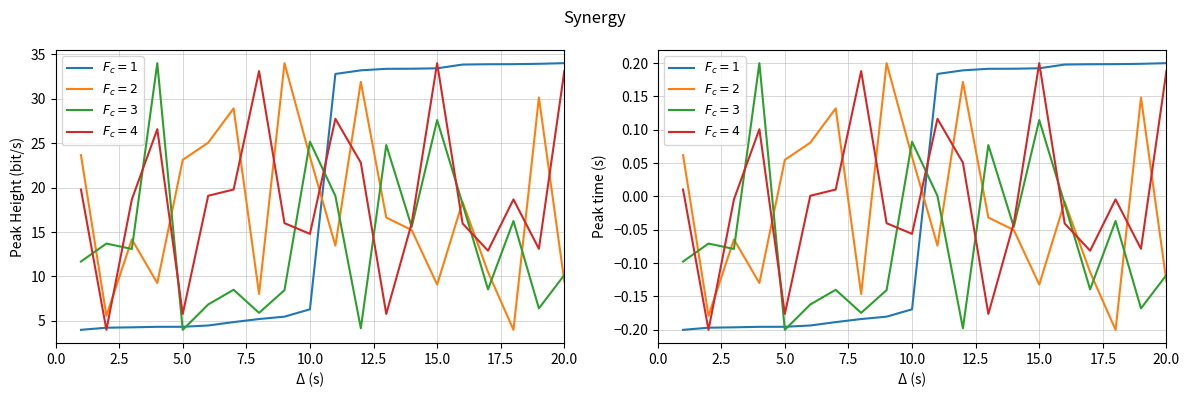

What is the difference between the second highest and minimum values in the $F_c=3$ series?

0.3